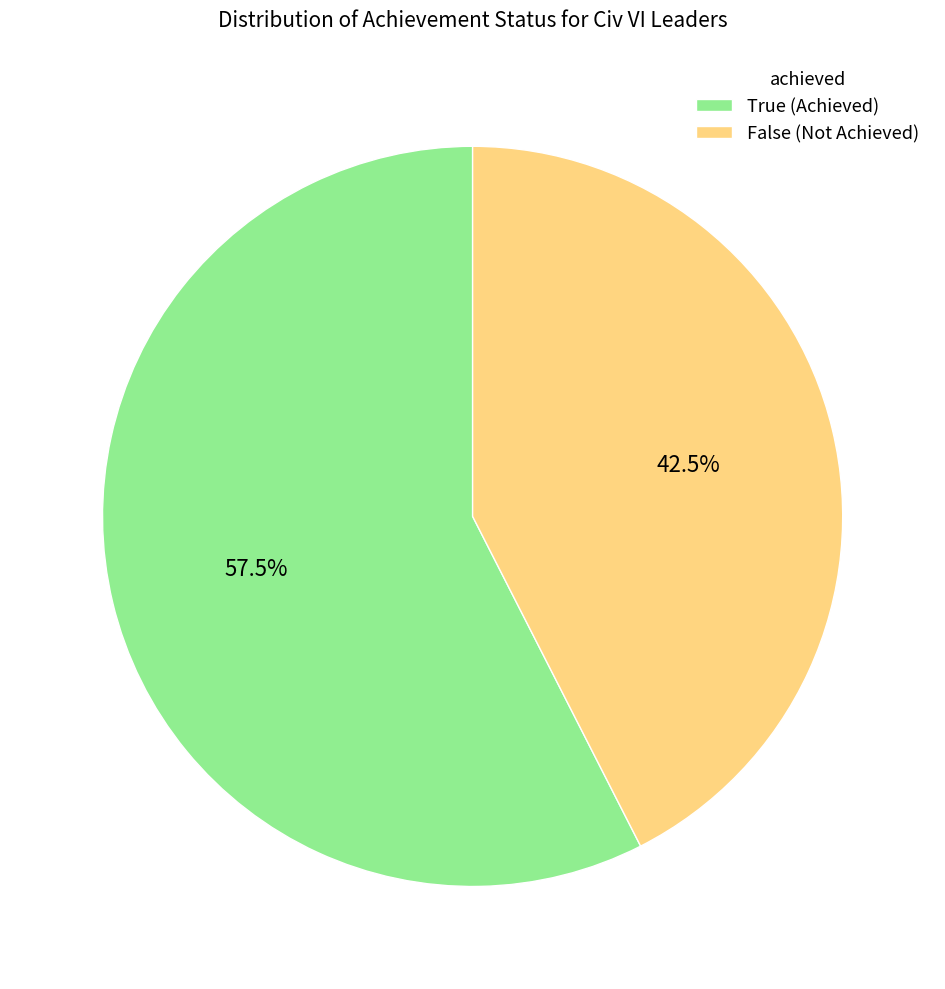

Which slice is the largest?

True